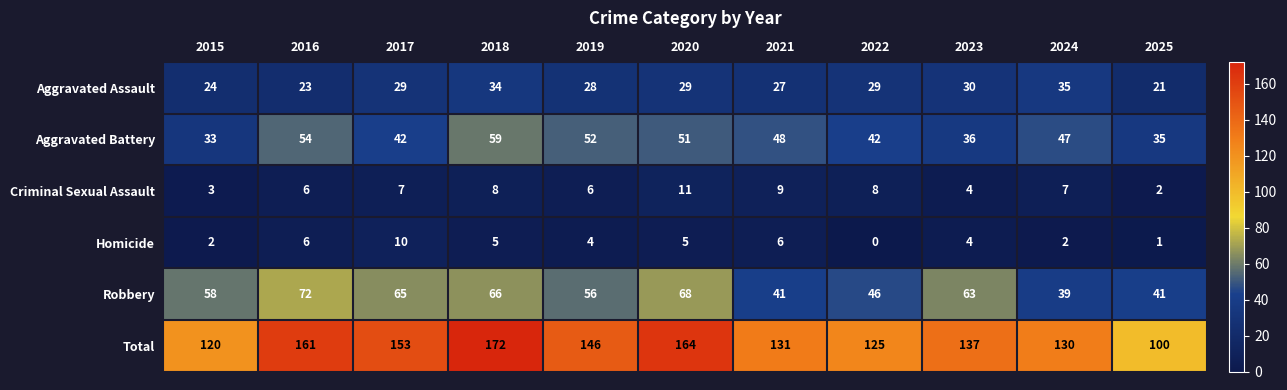

What is the total value across all series at 2022?

250